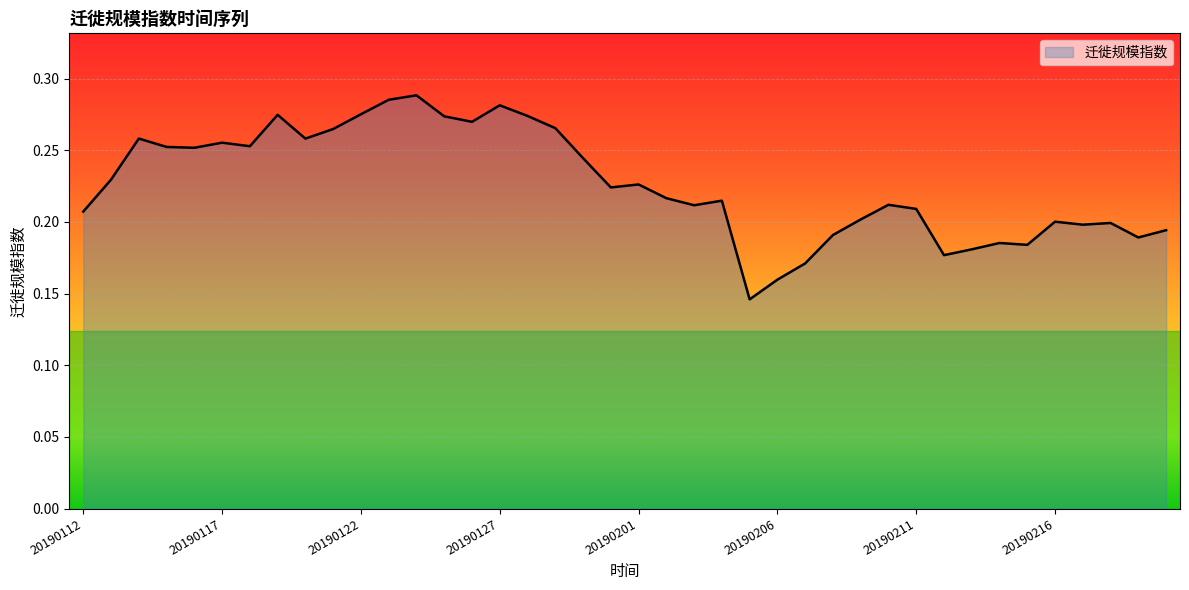

List the labels in order of value, smallest first.

20190205, 20190206, 20190207, 20190212, 20190213, 20190215, 20190214, 20190219, 20190208, 20190220, 20190217, 20190218, 20190216, 20190209, 20190112, 20190211, 20190203, 20190210, 20190204, 20190202, 20190131, 20190201, 20190113, 20190130, 20190116, 20190115, 20190118, 20190117, 20190120, 20190114, 20190121, 20190129, 20190126, 20190125, 20190128, 20190119, 20190122, 20190127, 20190123, 20190124